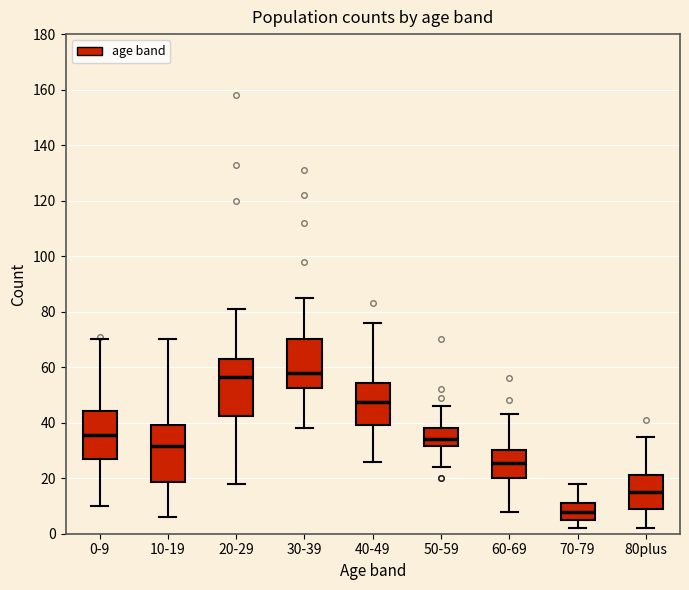

Where does the upper whisker of the box for 30-39 end on the y-axis? The values are not printed on the chart, so give them approximately, as read against the axis.

86